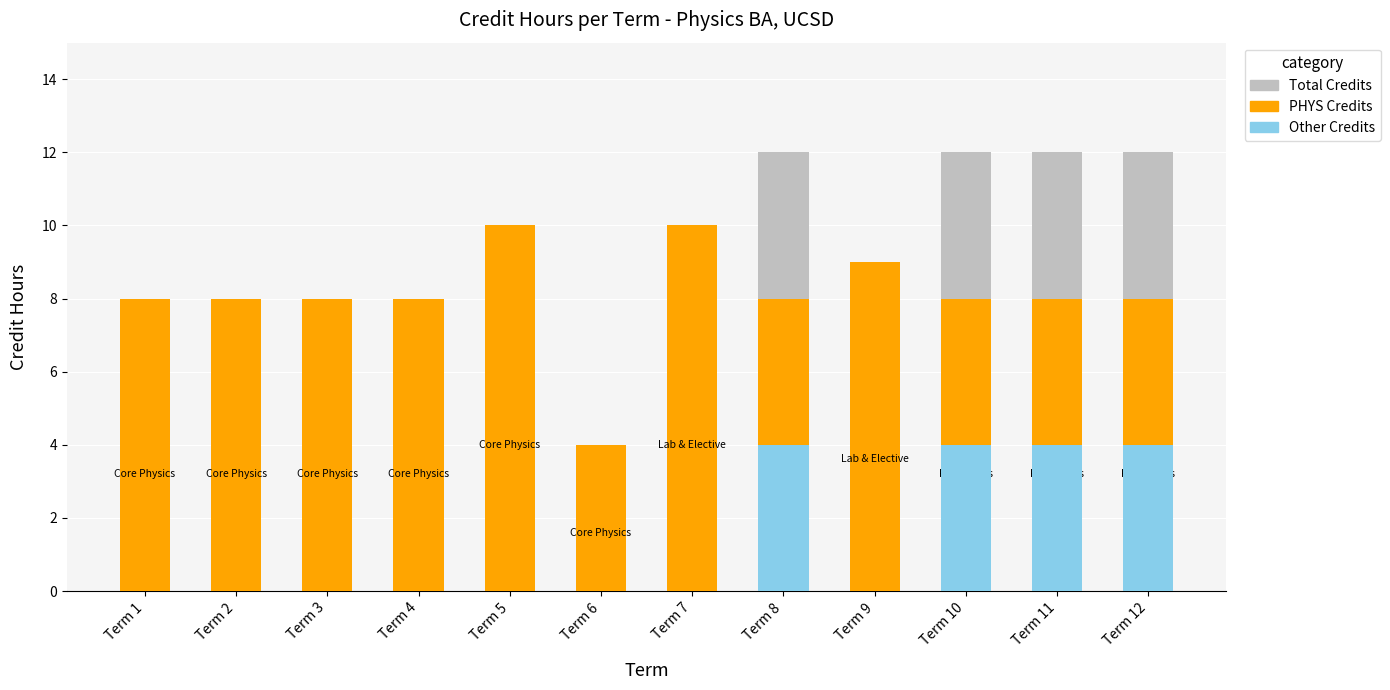

True or false: PHYS Credits has a value of 8 at Term 3.

True